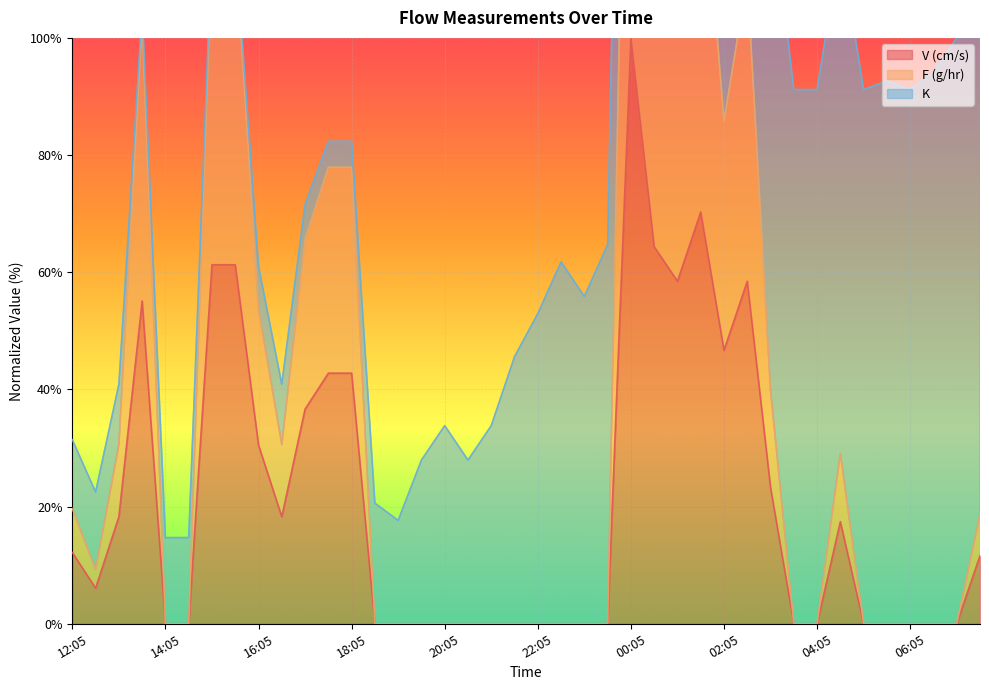

What is the label of the 38th point from the left?

06:35